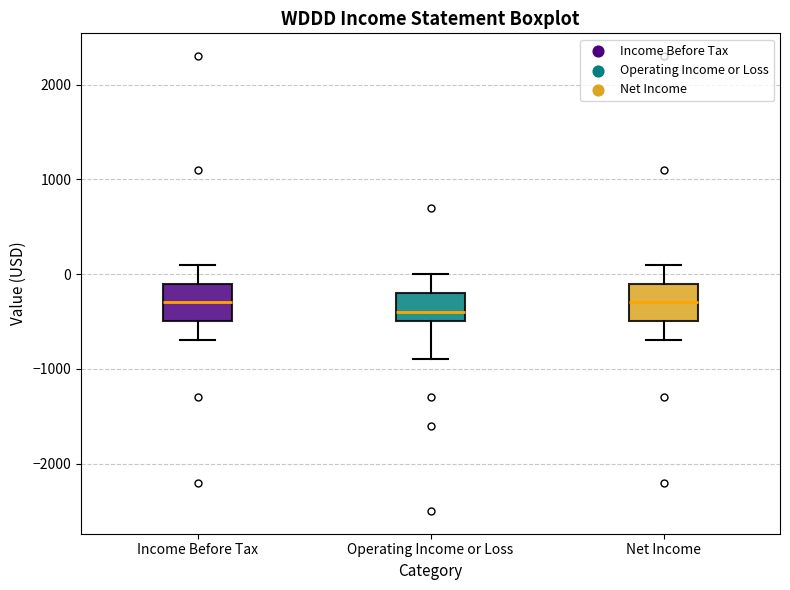

Reading left to right, read every box against the y-axis: the position of its median line, the range the box covers, and the ends of its whiskers. The values are not printed on the chart, so give them approximately, as read against the axis.

Income Before Tax: median -300, box -500 to -100, whiskers -700 to 100
Operating Income or Loss: median -400, box -500 to -200, whiskers -900 to 0
Net Income: median -300, box -500 to -100, whiskers -700 to 100